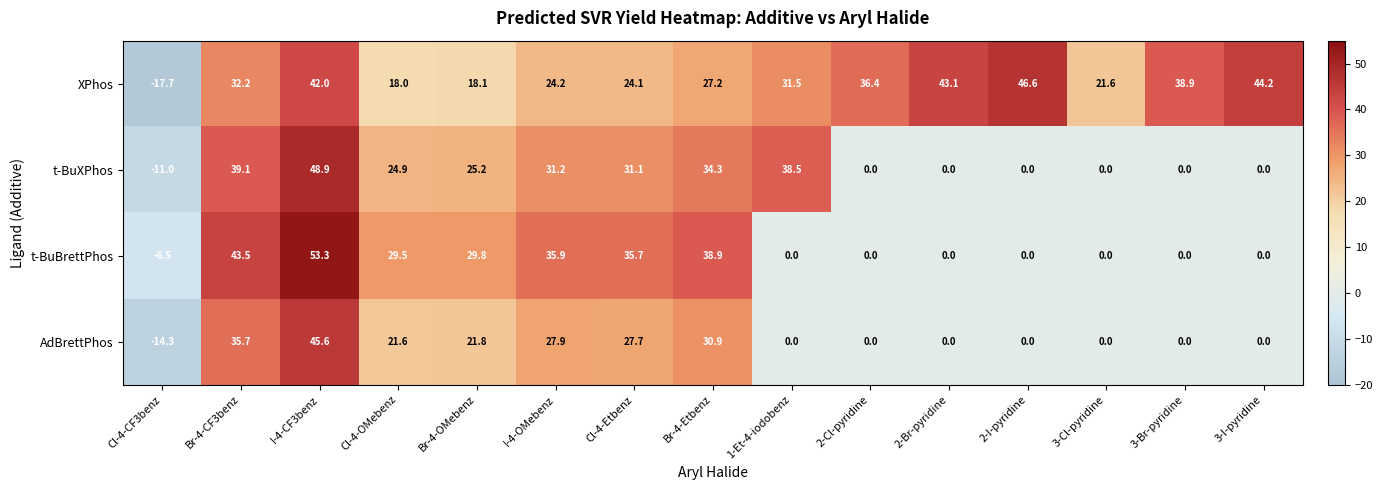

What is the difference between the t-BuXPhos values at Cl-4-Etbenz and Br-4-OMebenz?

5.9